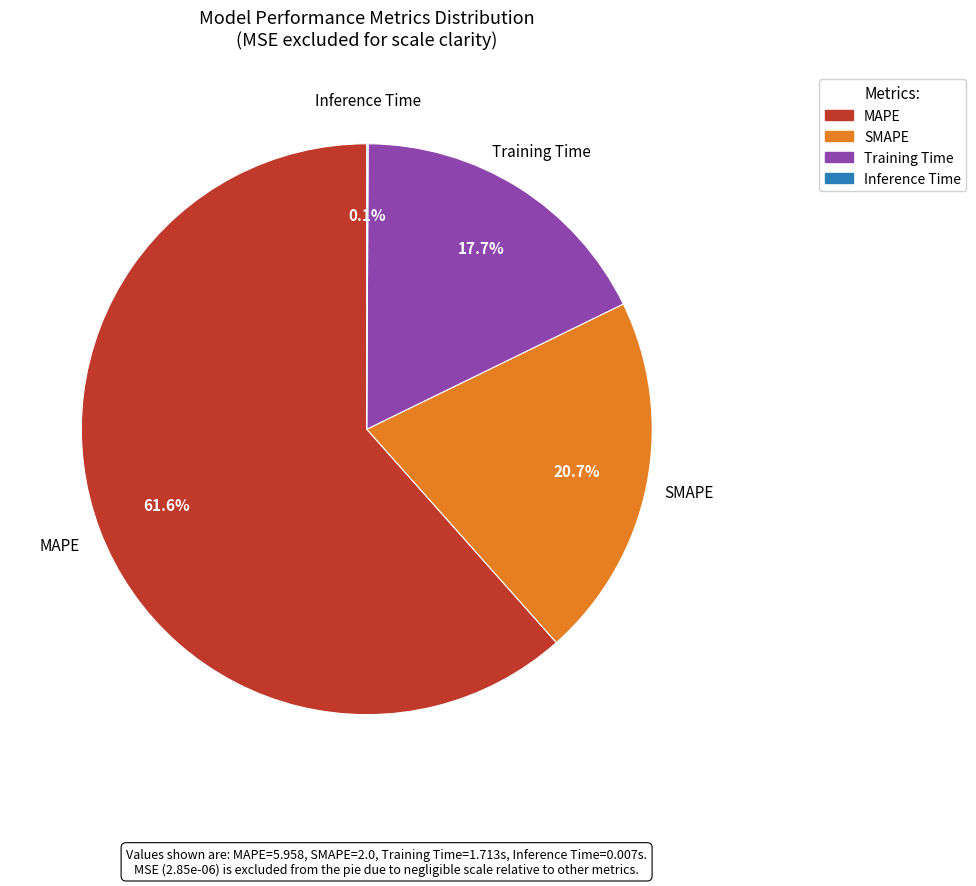

Which category has the biggest portion of the pie?

MAPE